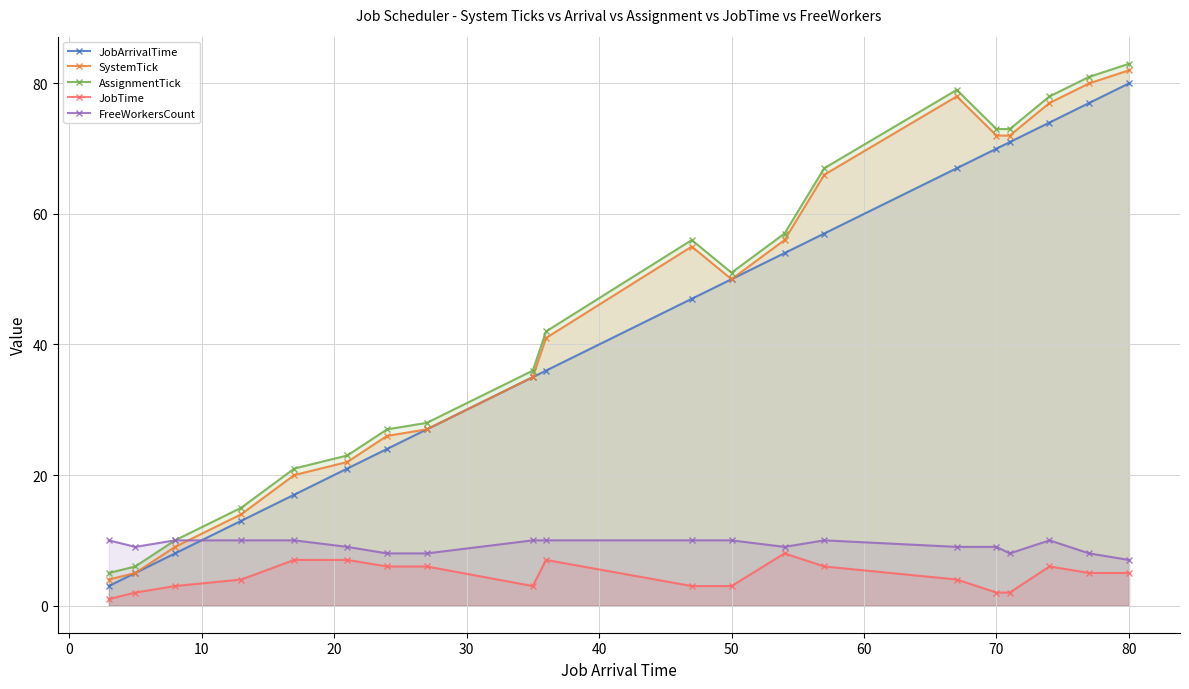

True or false: AssignmentTick and JobArrivalTime cross at least once.

False